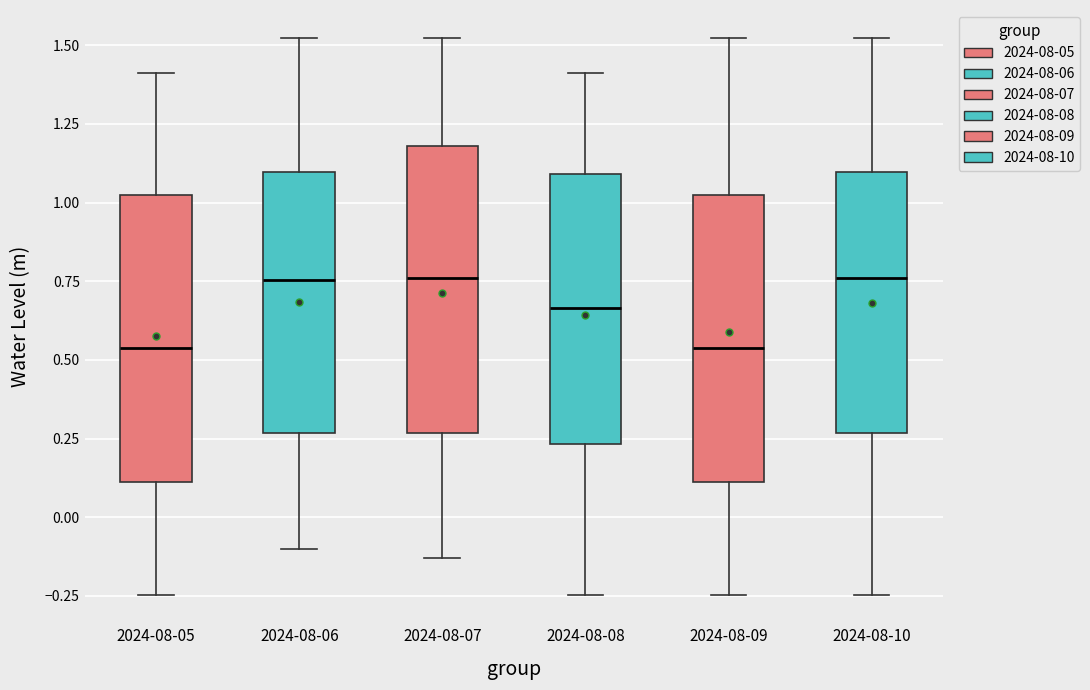

Where does the median line of the box for 2024-08-07 sit on the y-axis? The values are not printed on the chart, so give them approximately, as read against the axis.

0.75